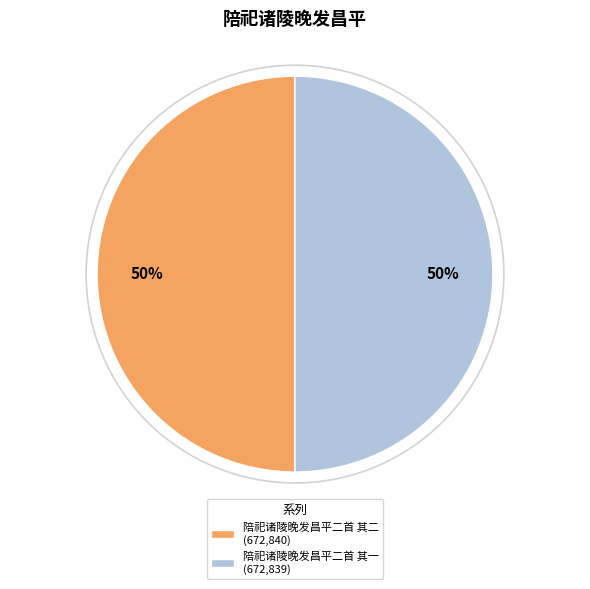

Is it true that 陪祀诸陵晚发昌平二首 其二 is 64% of the pie?

False